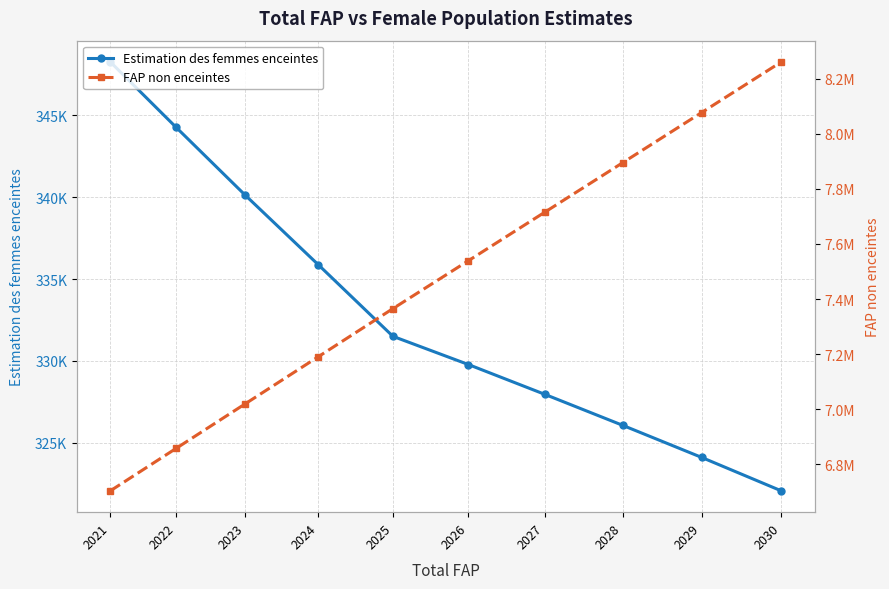

Which series has the largest total across all categories?

FAP non enceintes